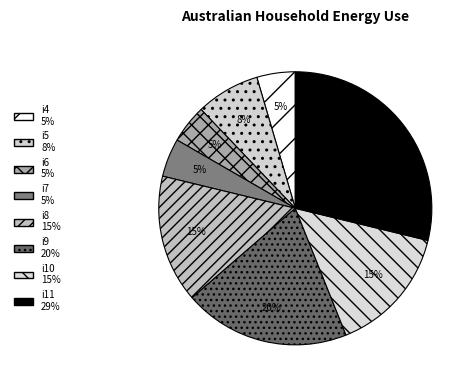

How many slices are in this pie chart?

8